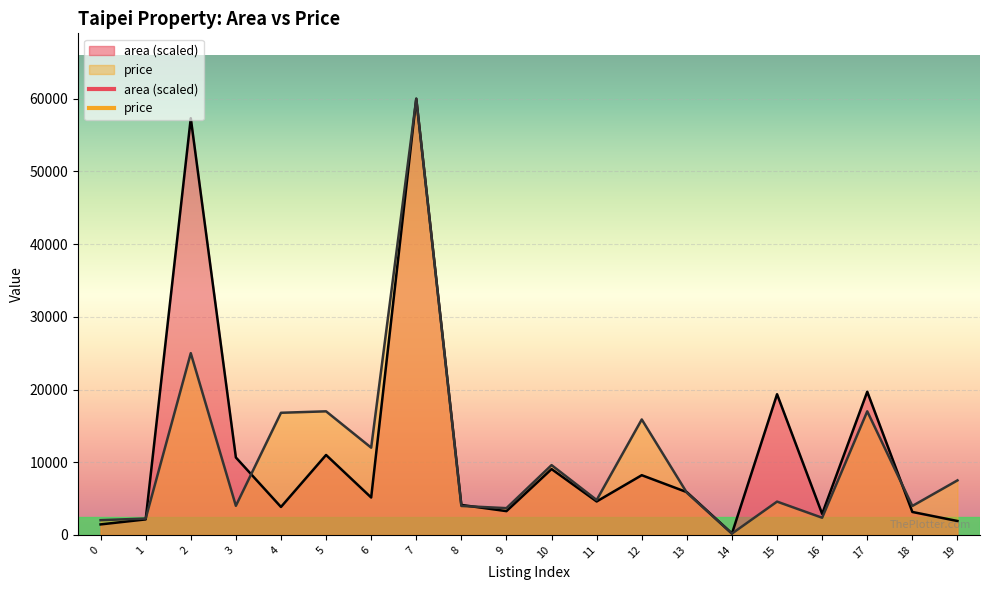

True or false: area has more than 0 points higher than both neighbors.

True